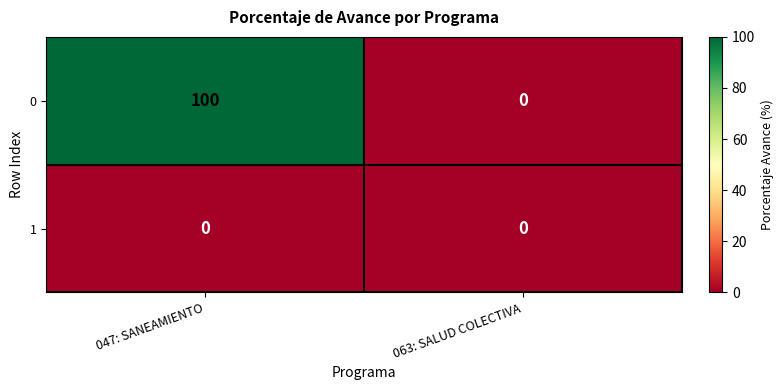

Read the 0 value at 047: SANEAMIENTO, to the nearest 5.

100